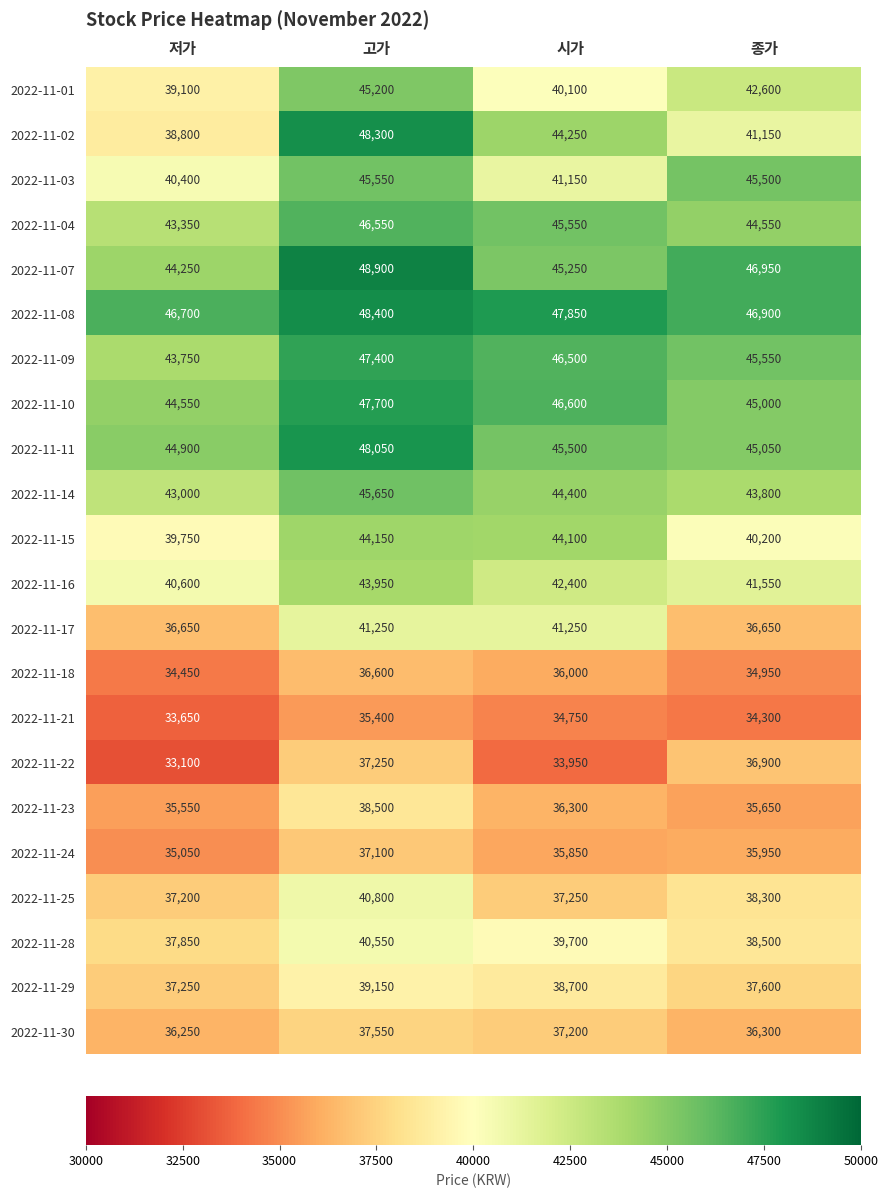

What is the difference between the maximum and minimum values in the 2022-11-17 series?

4600